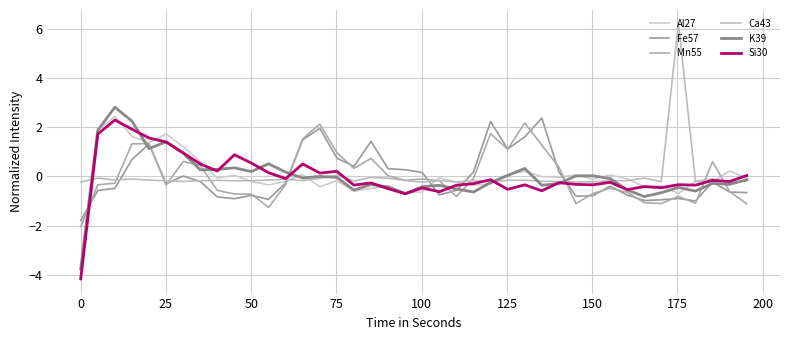

How many lines are shown in the chart?

6